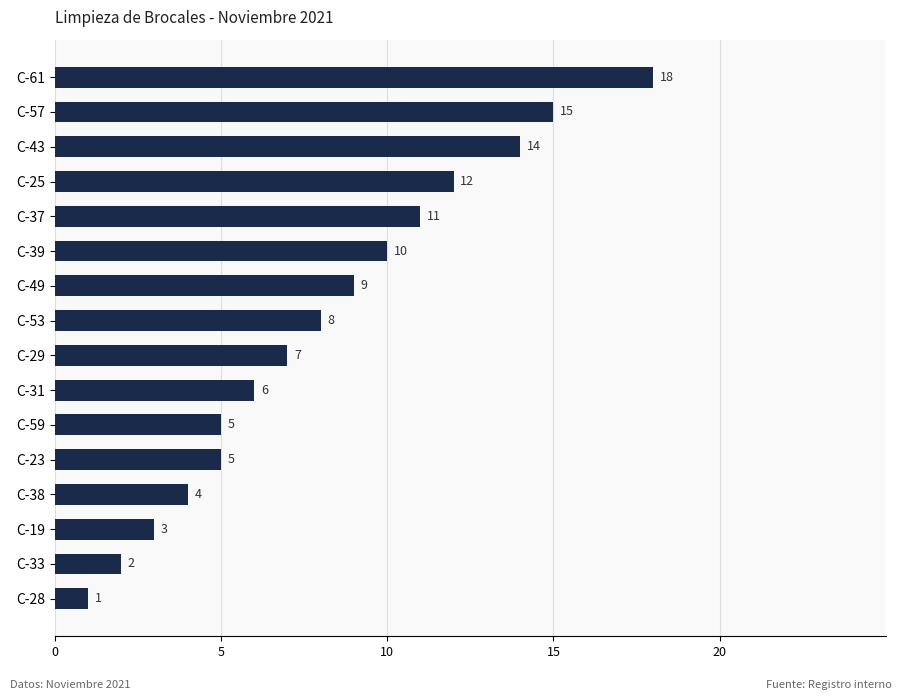

What is the sum of all values?

130